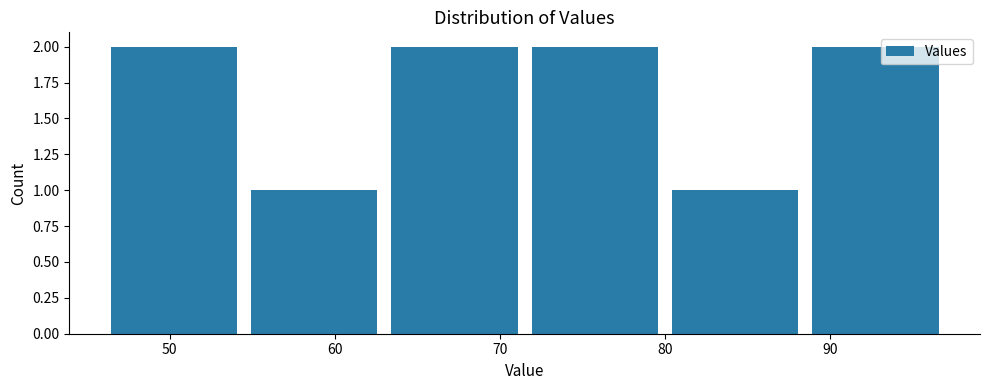

Reading left to right, transcribe this chart: for each bar, give the range it covers on the x-axis and its height. Neither the bar edges nor the heights are printed on the chart, so give them approximately, as read against the axes.

46.0 to 54.5: 2
54.5 to 63.0: 1
63.0 to 71.5: 2
71.5 to 80.0: 2
80.0 to 88.5: 1
88.5 to 97.0: 2